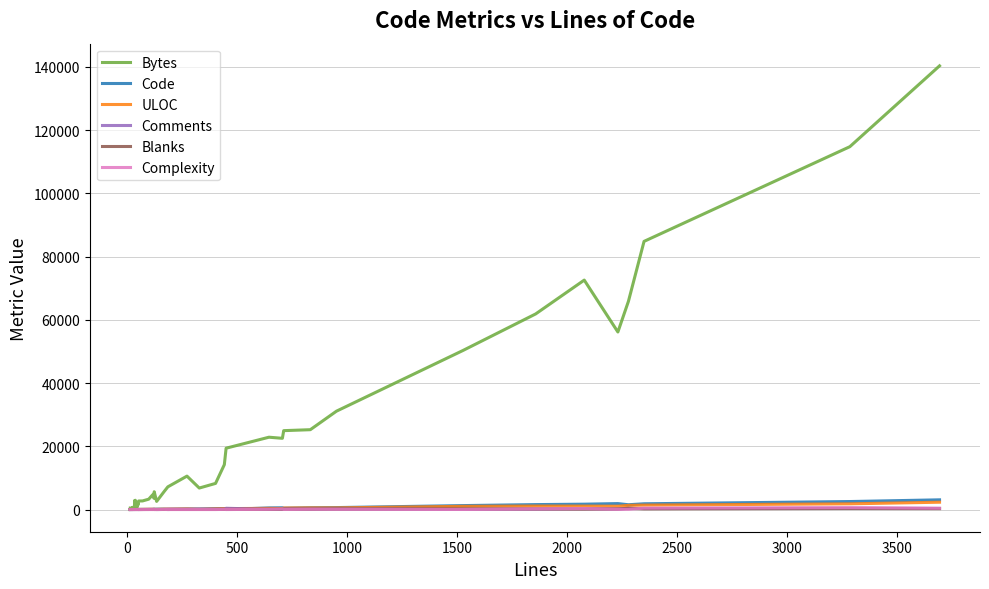

Which series has the largest total across all categories?

Bytes